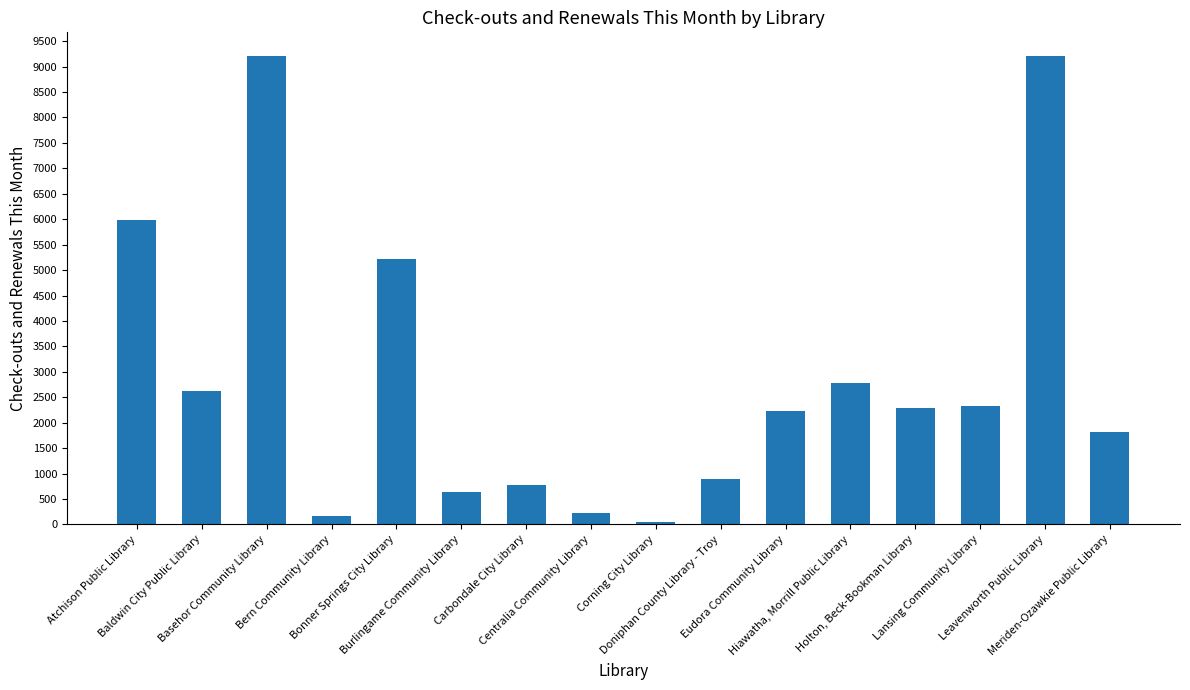

Rank the categories by value from highest to lowest.

Leavenworth Public Library, Basehor Community Library, Atchison Public Library, Bonner Springs City Library, Hiawatha, Morrill Public Library, Baldwin City Public Library, Lansing Community Library, Holton, Beck-Bookman Library, Eudora Community Library, Meriden-Ozawkie Public Library, Doniphan County Library - Troy, Carbondale City Library, Burlingame Community Library, Centralia Community Library, Bern Community Library, Corning City Library